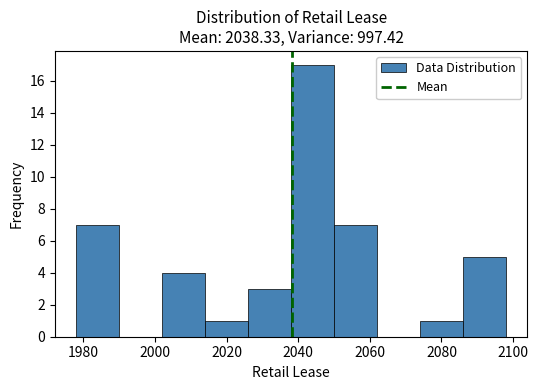

How tall is the bar that spans 2026 to 2038 on the x-axis? The values are not printed on the chart, so give them approximately, as read against the axis.

3